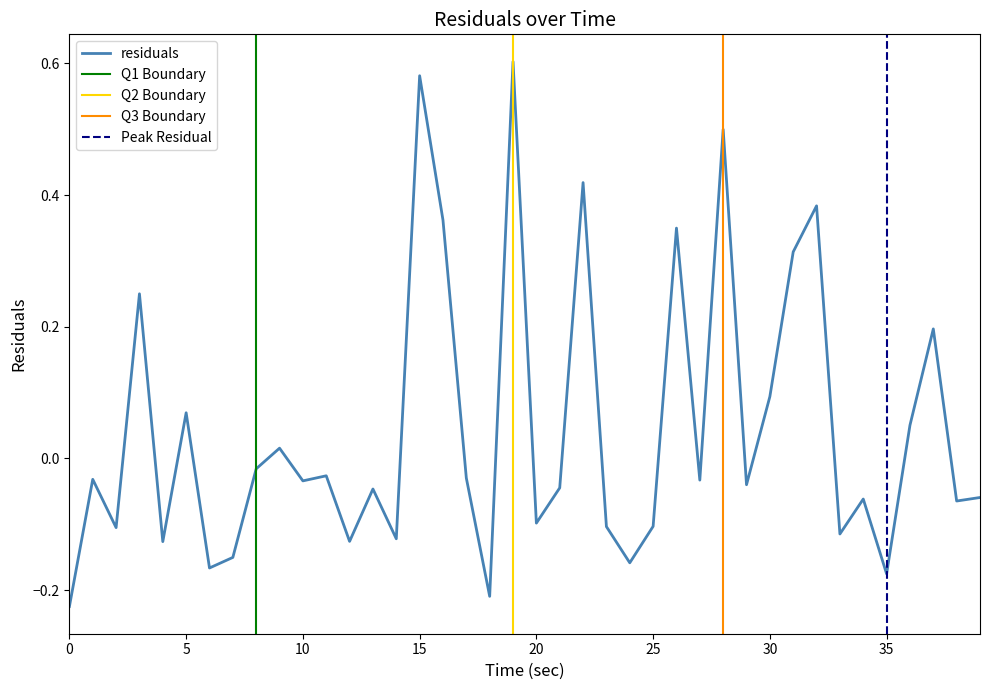

What is the value of the 13th point from the left?

-0.1